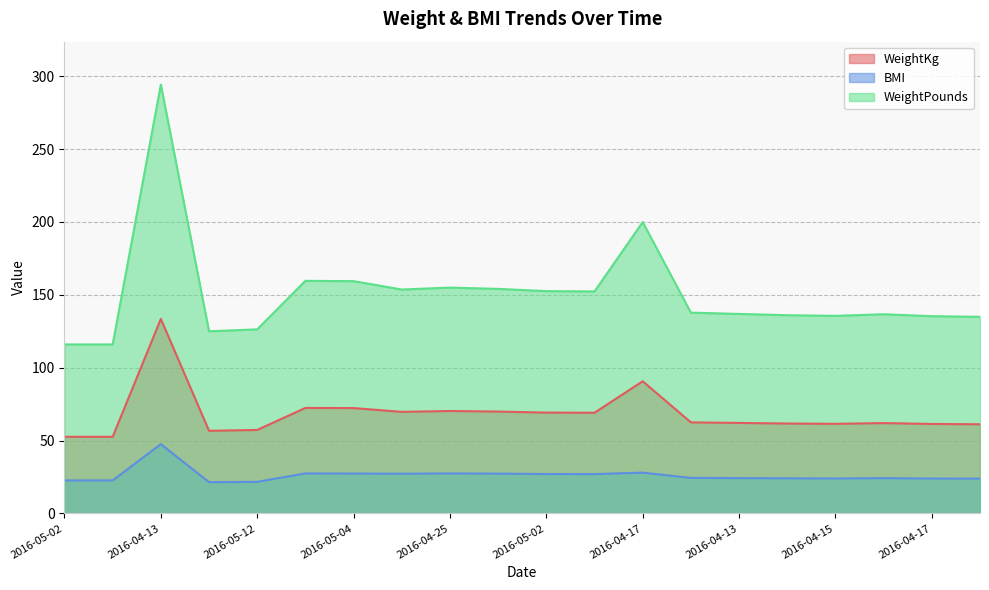

Reading left to right, extract all data points from this chart.

WeightKg: 52.6	52.6	133.5	56.7	57.3	72.4	72.3	69.7	70.3	69.9	69.2	69.1	90.7	62.5	62.1	61.7	61.5	62.0	61.4	61.2
BMI: 22.6	22.6	47.5	21.5	21.7	27.5	27.4	27.2	27.5	27.3	27.0	27.0	28.0	24.4	24.2	24.1	24.0	24.2	24.0	23.9
WeightPounds: 116.0	116.0	294.3	125.0	126.3	159.6	159.4	153.7	155.0	154.1	152.6	152.3	200.0	137.8	136.9	136.0	135.6	136.7	135.4	134.9